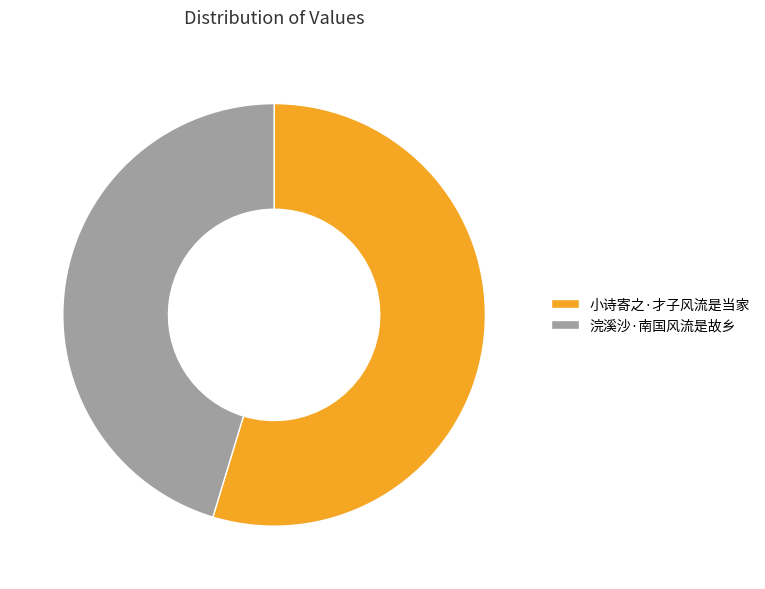

Combined, do 小诗寄之·才子风流是当家 and 浣溪沙·南国风流是故乡 account for over 50%?

Yes